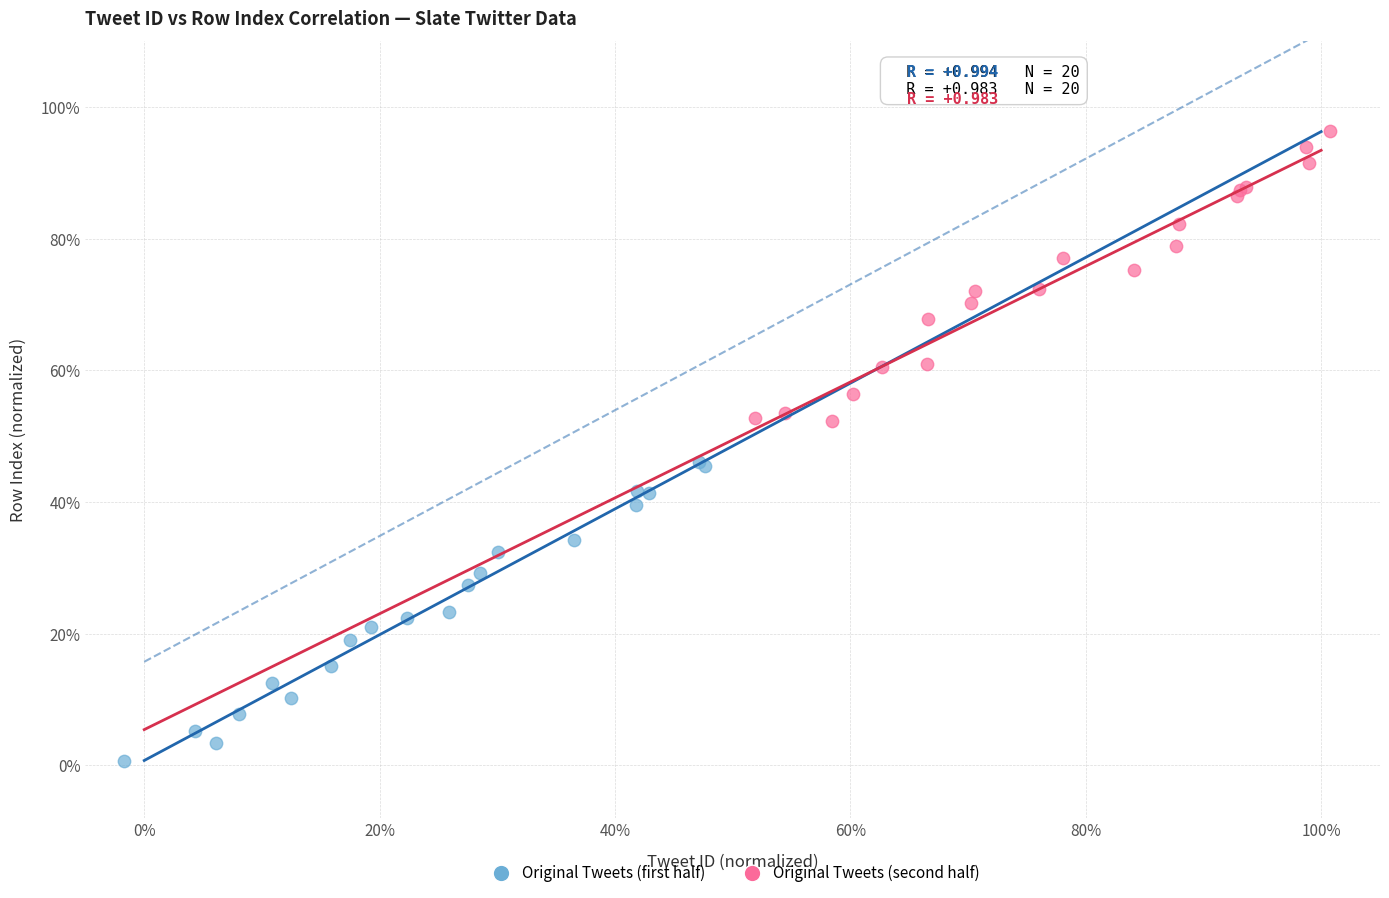

Which series contains the lowest Y value?

Original Tweets (first half)